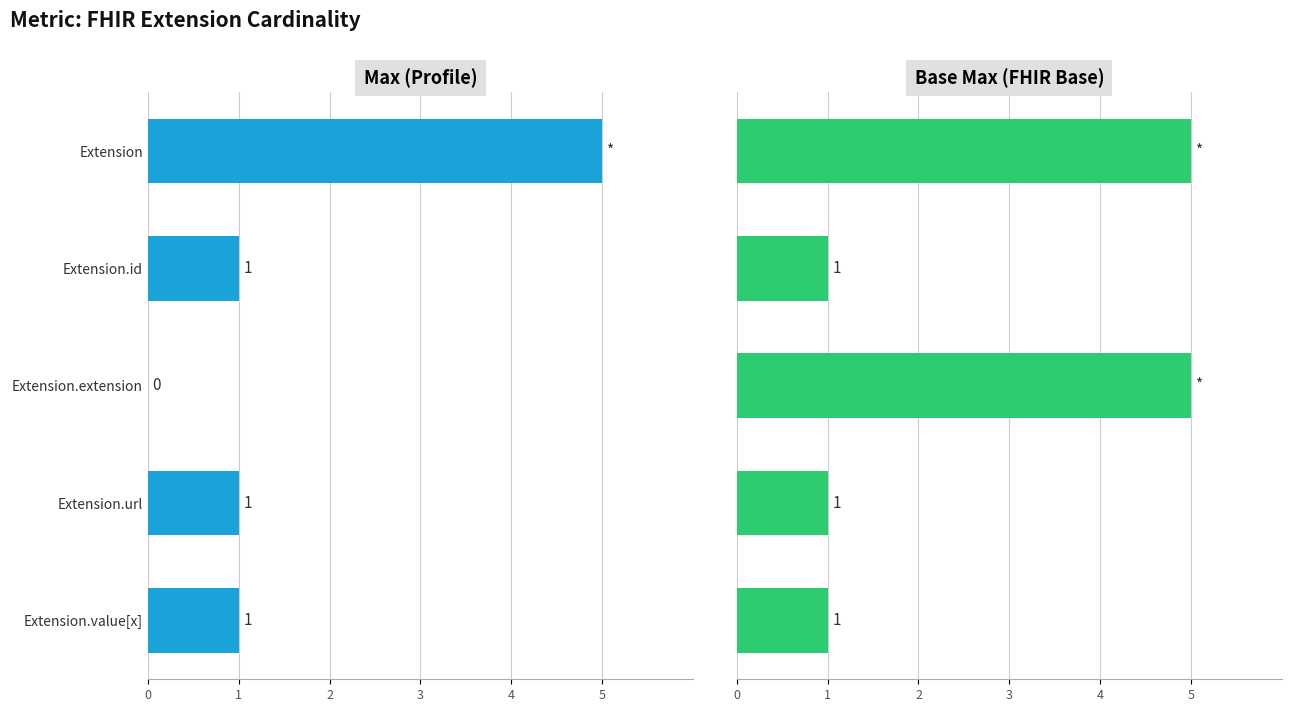

Reading right to left, list all the values displayed in this chart.

Max (Profile): 1	1	0	1	5
Base Max (FHIR Base): 1	1	5	1	5